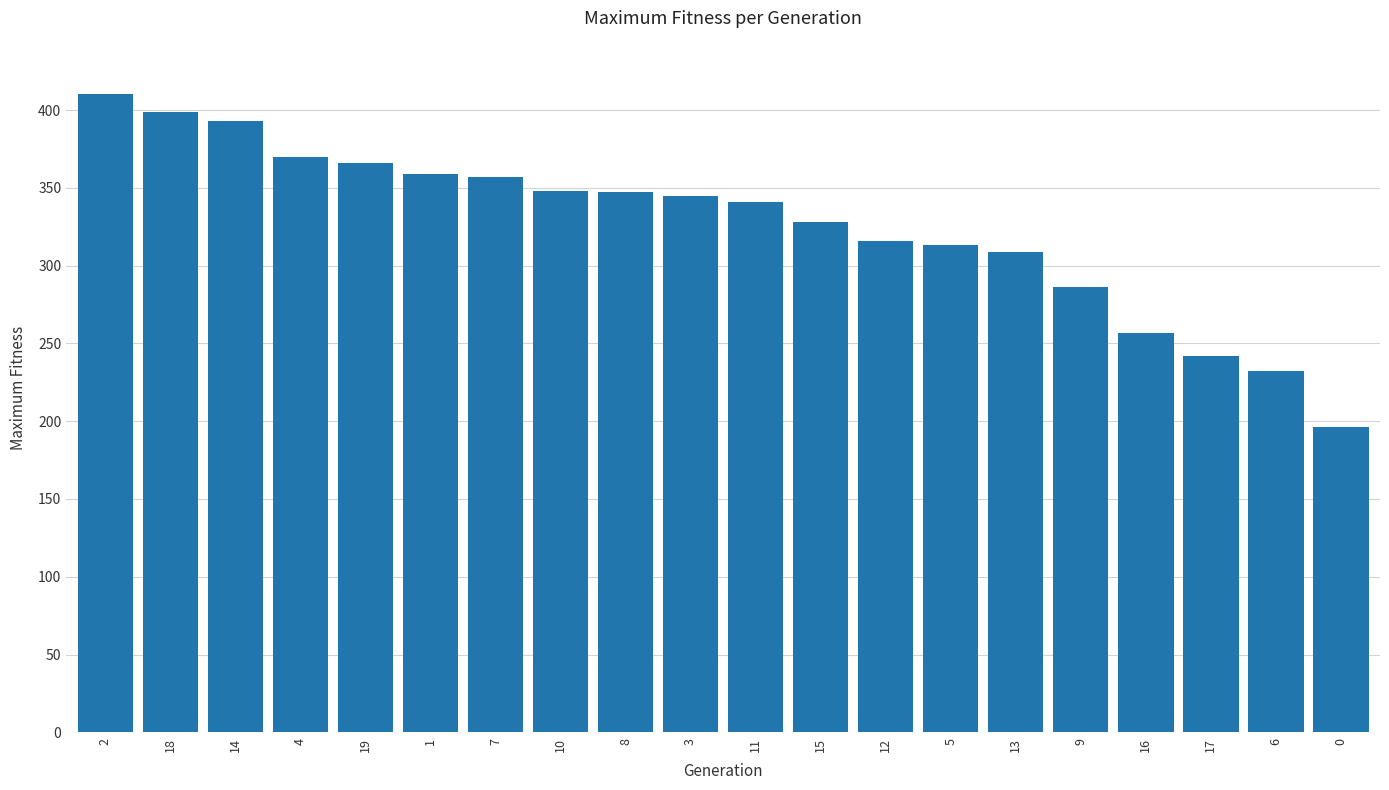

What value does the data have at 15?

328